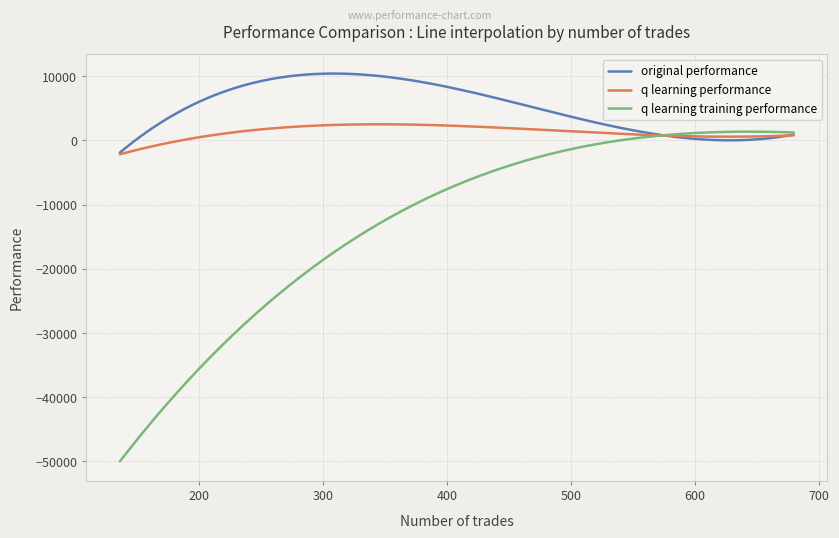

What are all the series names shown in the legend?

original performance, q learning performance, q learning training performance